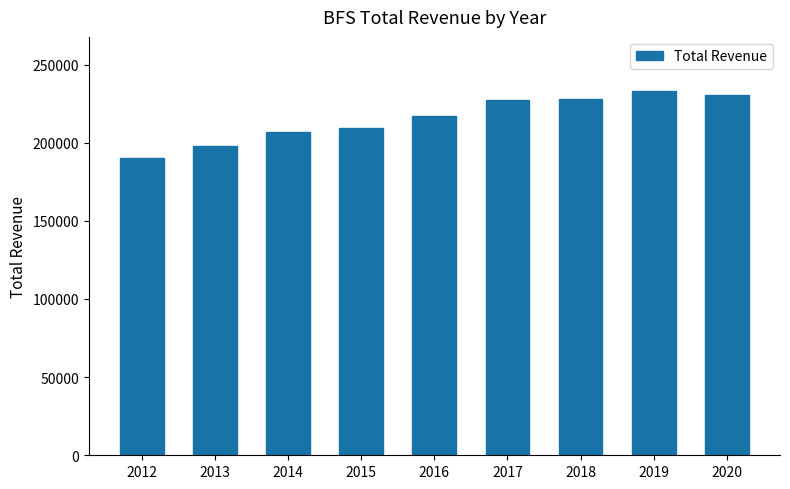

What is the sum of all values?

1940000